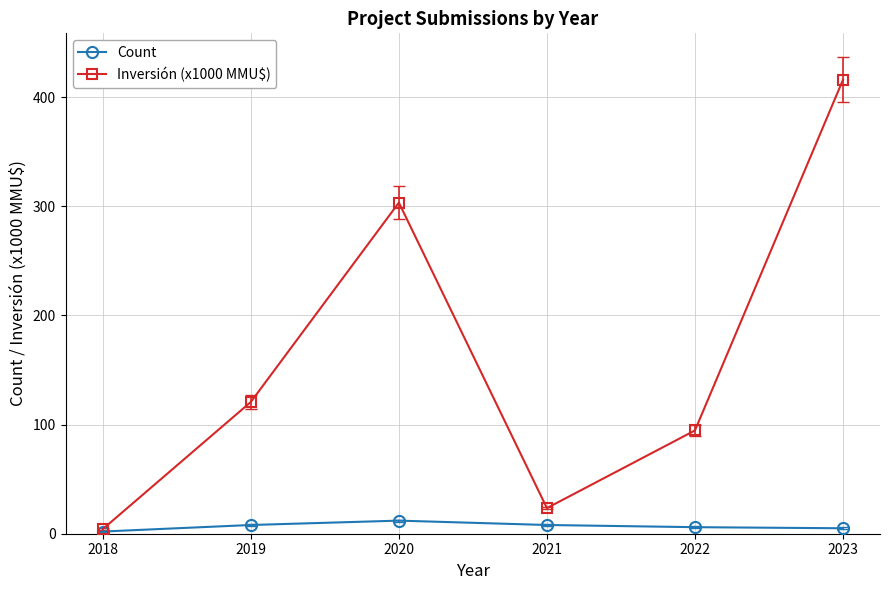

Which category has the highest value in the Inversión (x1000 MMU$) series?

2023